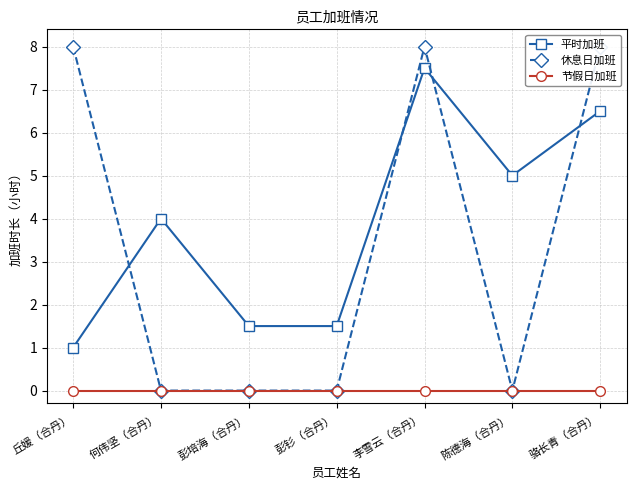

Reading left to right, transcribe all the data shown in this chart.

平时加班: 1.0	4.0	1.5	1.5	7.5	5.0	6.5
休息日加班: 8.0	0.0	0.0	0.0	8.0	0.0	8.0
节假日加班: 0.0	0.0	0.0	0.0	0.0	0.0	0.0